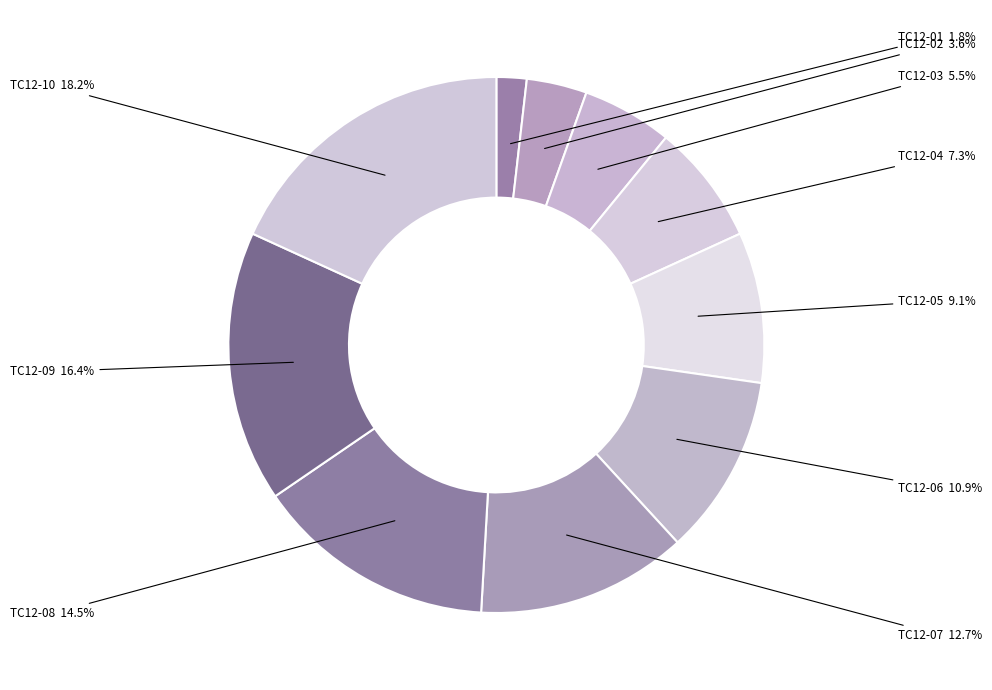

To the nearest percent, what is the combined percentage of TC12-01 and TC12-02?

5%